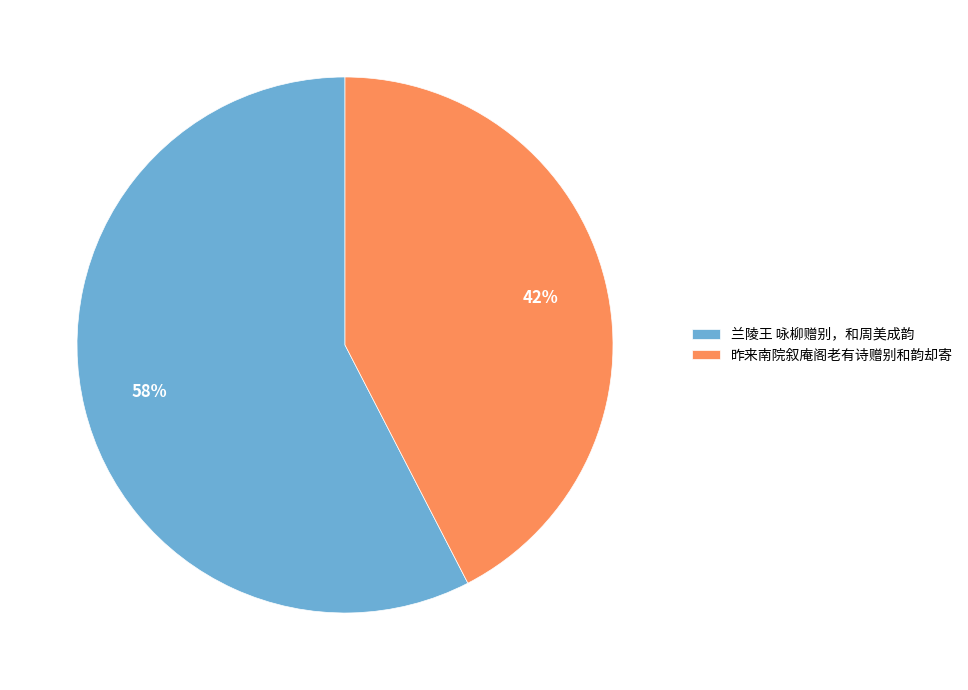

To the nearest percent, what is the average slice percentage?

50%